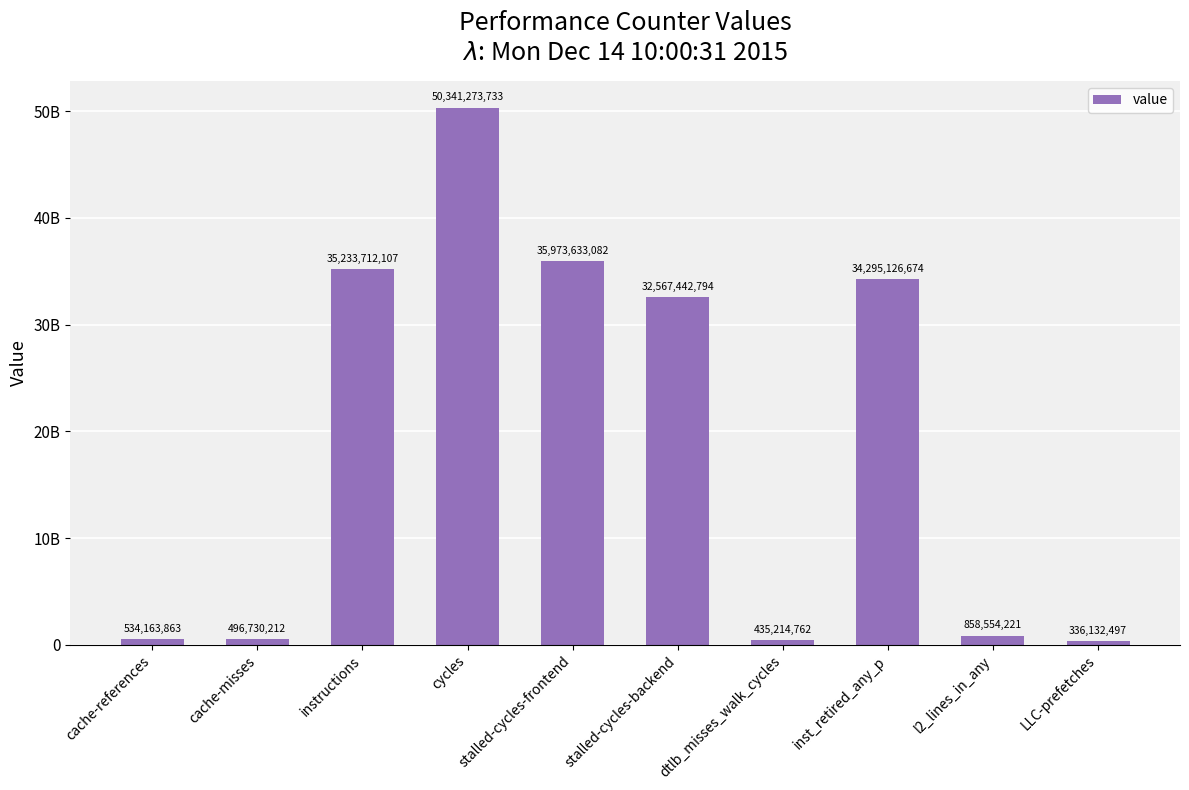

What is the label of the 8th bar from the left?

inst_retired_any_p